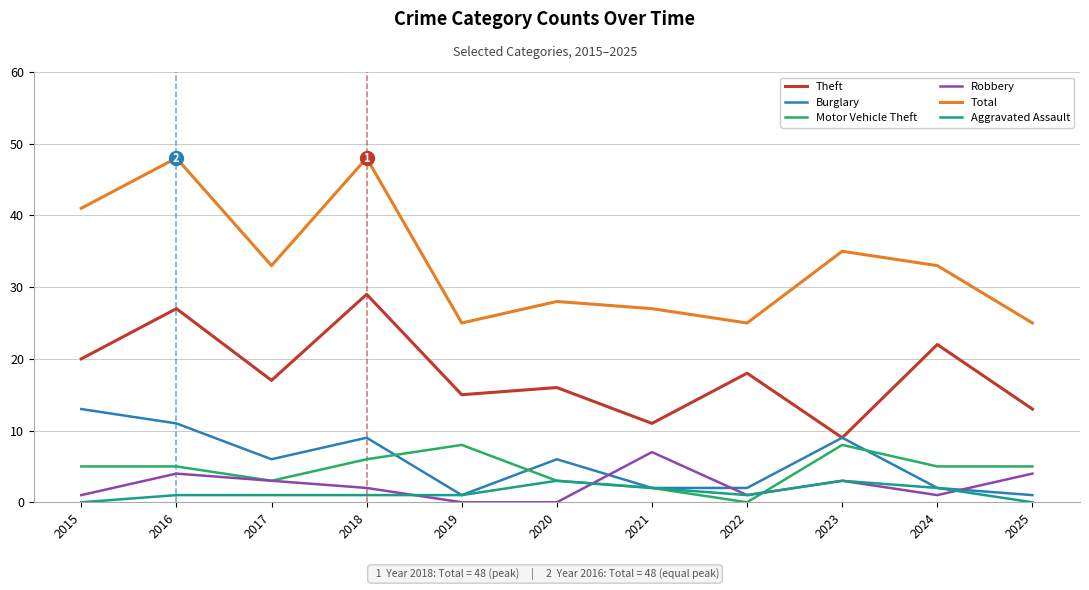

What is the greatest value displayed?

48